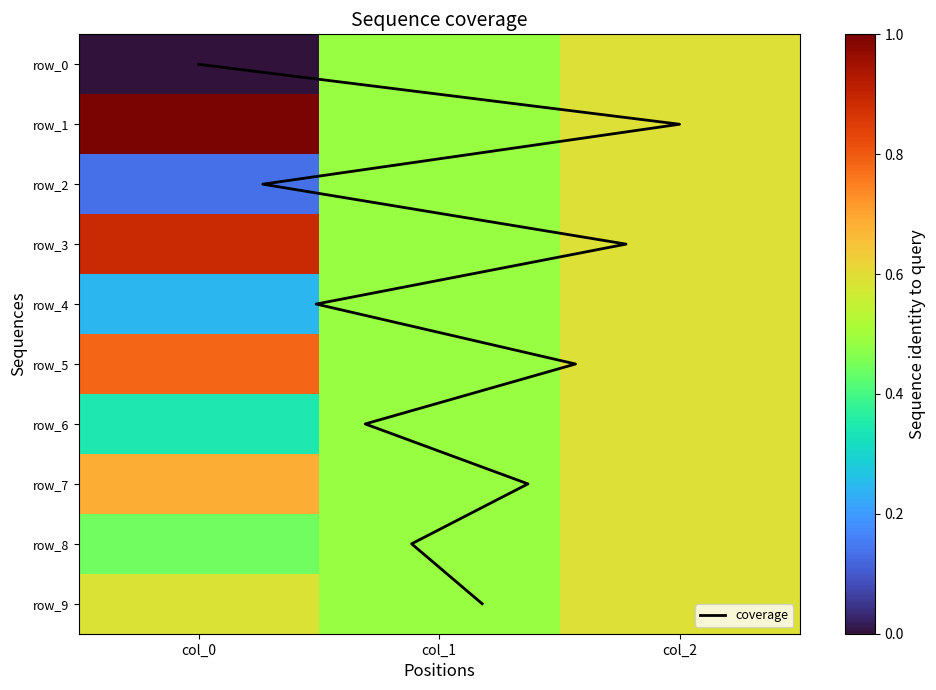

At which category is the sum across all series the highest?

col_2